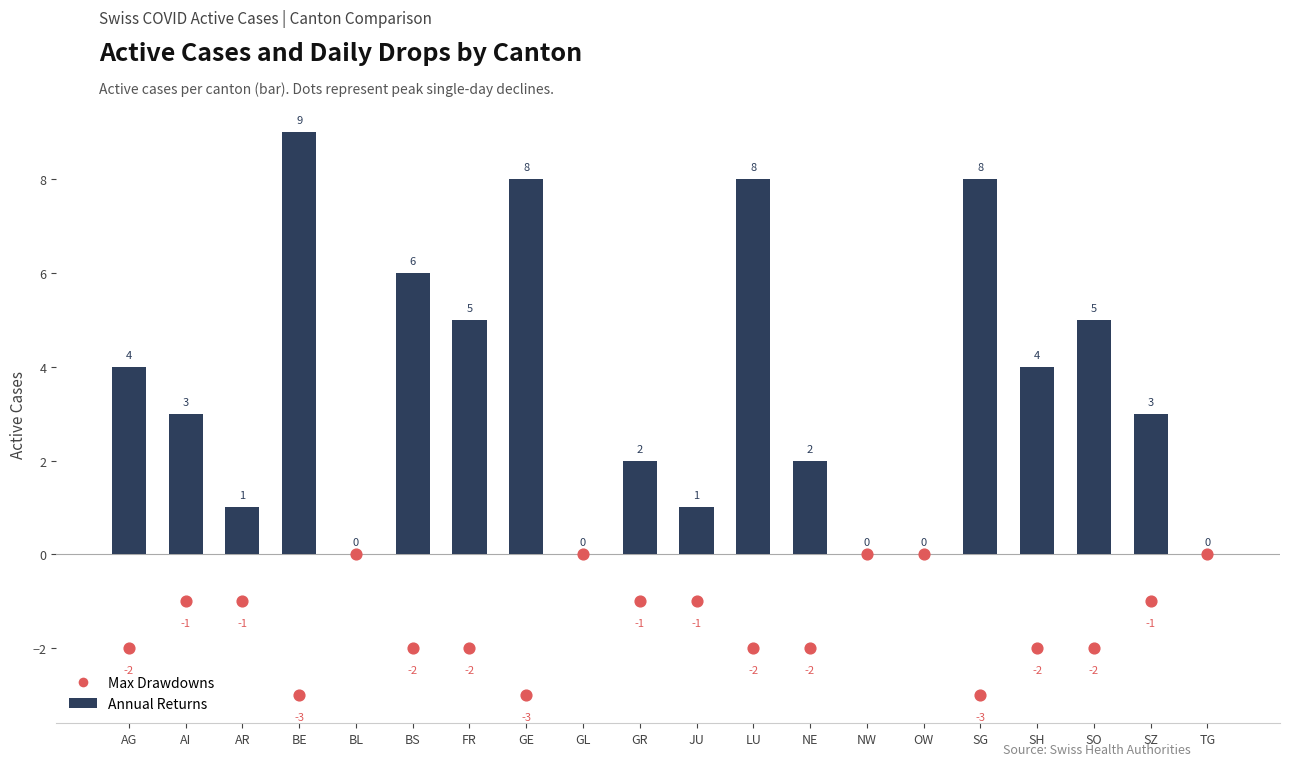

Which series has the largest Y range (max minus min)?

Annual Returns